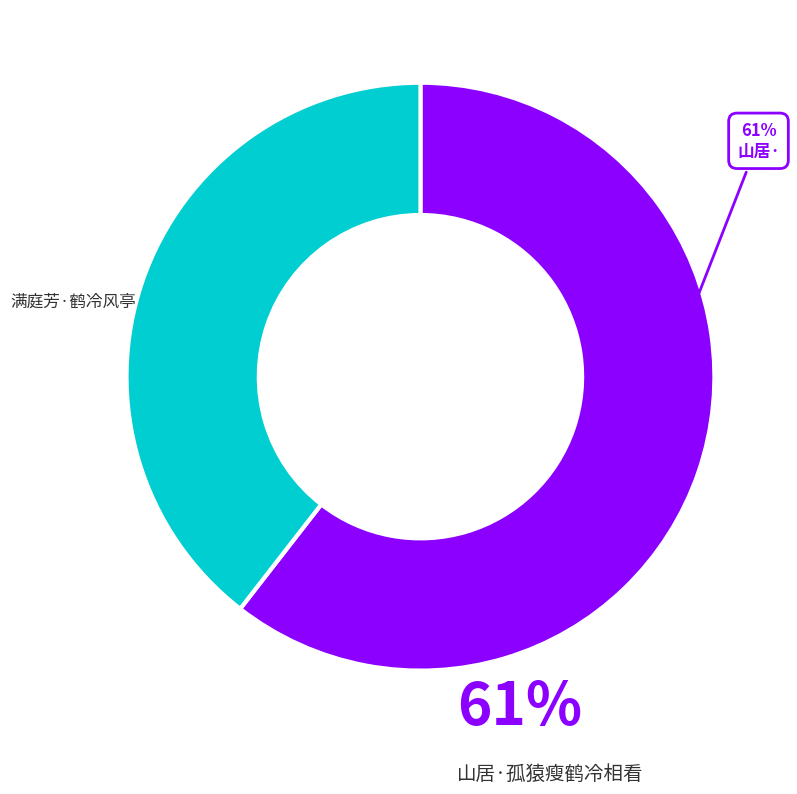

How many slices are in this pie chart?

2